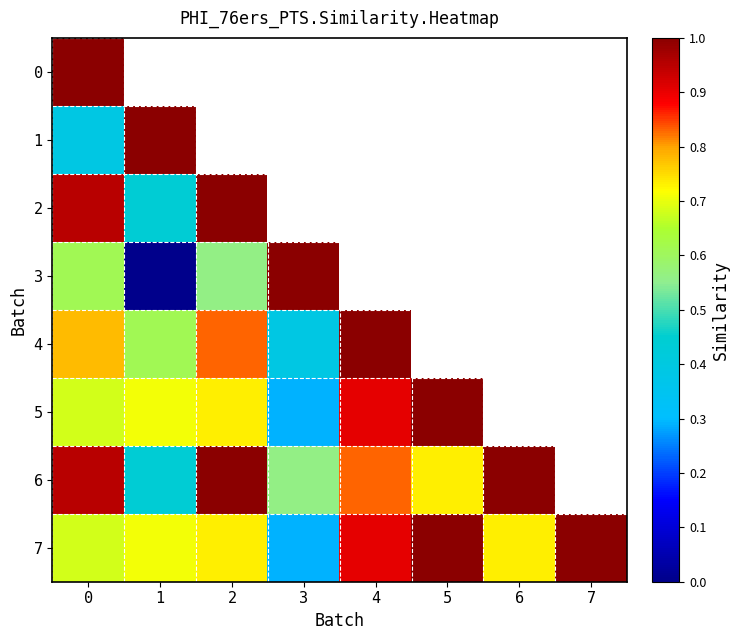

Which series has the largest total across all categories?

7